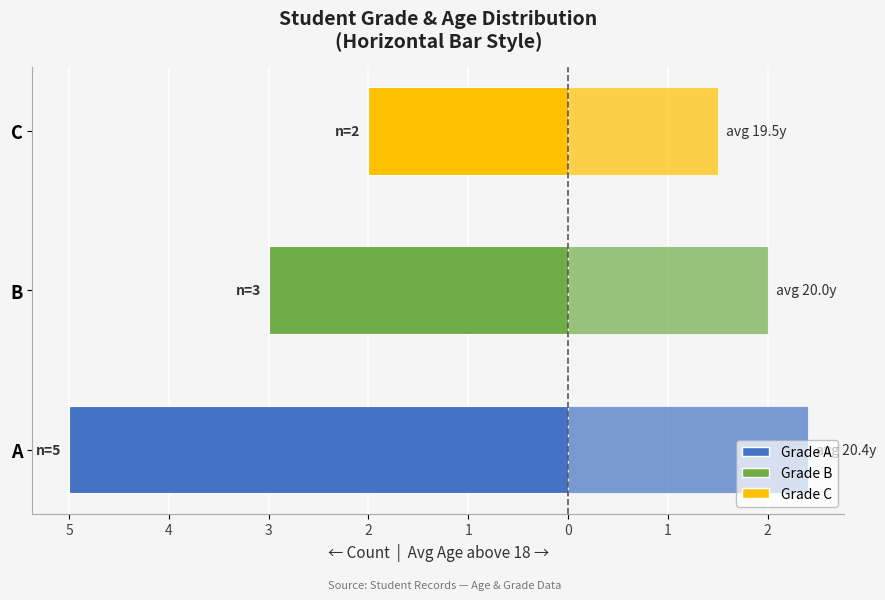

What is the difference between the maximum and minimum values in the Avg Age above 18 series?

0.9